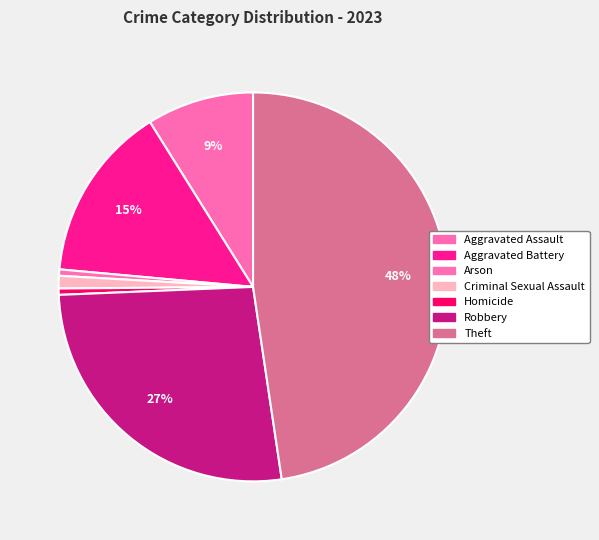

Does Theft account for over 50% of the chart?

No